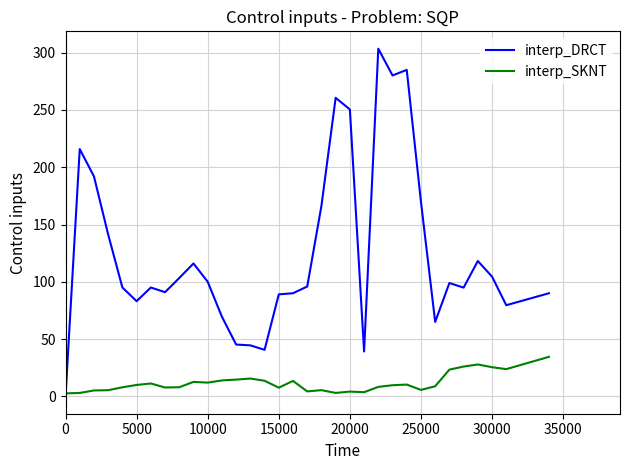

Which series ends up on top after the final intersection of interp_DRCT and interp_SKNT?

interp_DRCT